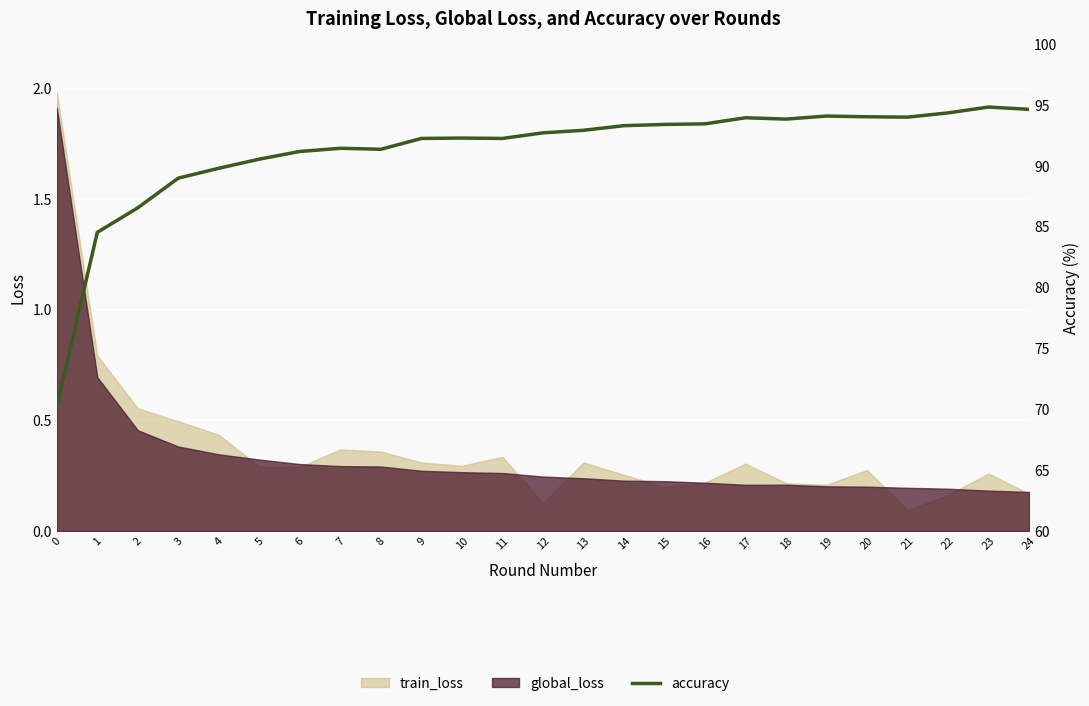

At which label does the data first exceed 92?

9